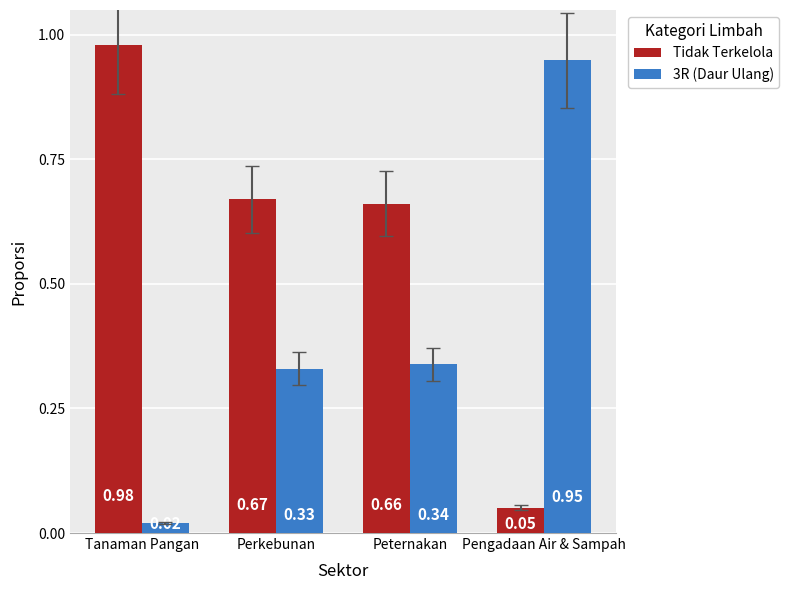

Where is 3R (Daur Ulang) nearest to the value 0?

Tanaman Pangan